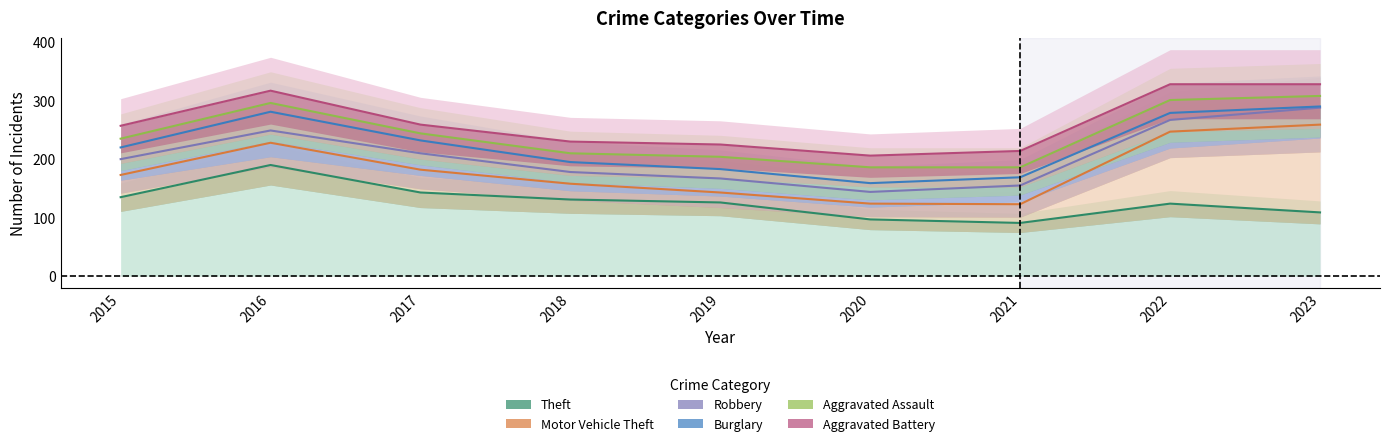

Which category has the highest value in the Motor Vehicle Theft series?

2023